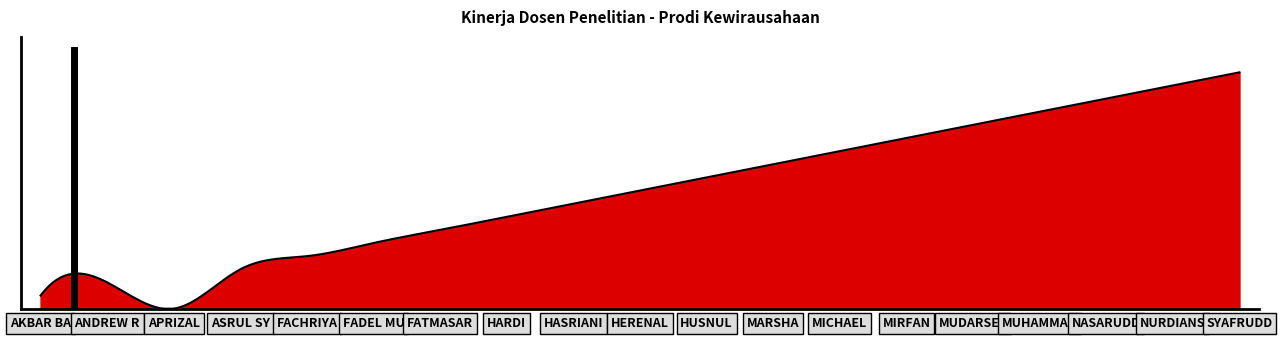

List the labels in order of value, smallest first.

Aprizal, Akbar Bahtiar, Andrew Ridow, Asrul Syam, Fachriyahtul, Fadel Muslaini, Fatmasari, Hardi, Hasriani, Herenal, Husnul, Marsha, Michael, Mirfan, Mudarsep, Muhammad Syukri, Nasaruddin, Nurdiansyah, Syafruddin